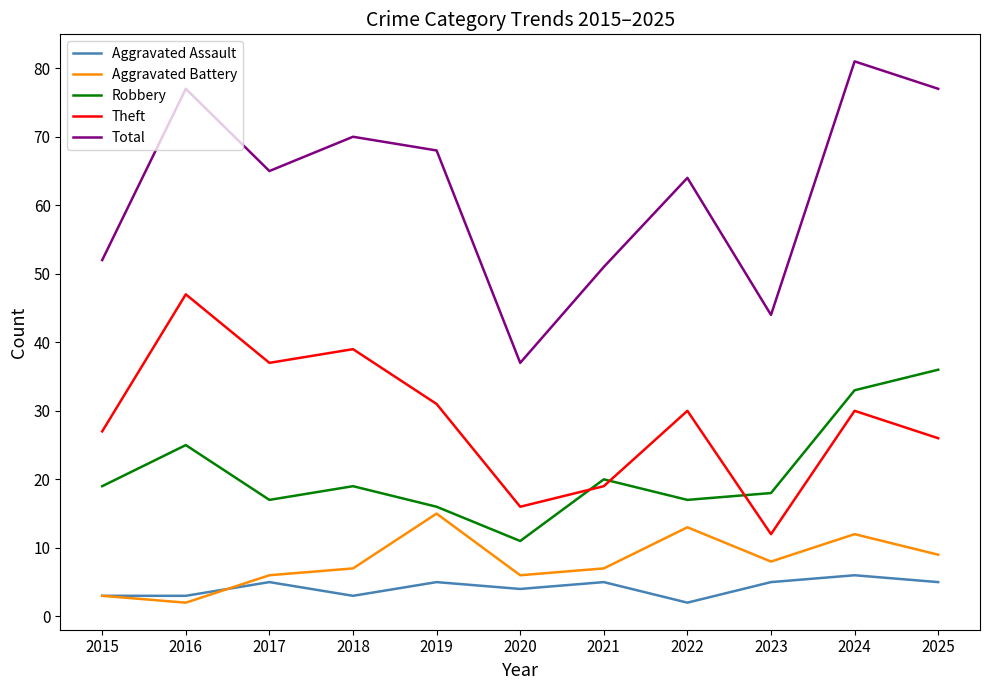

At 2021, list the series in order from largest to smallest.

Total, Robbery, Theft, Aggravated Battery, Aggravated Assault